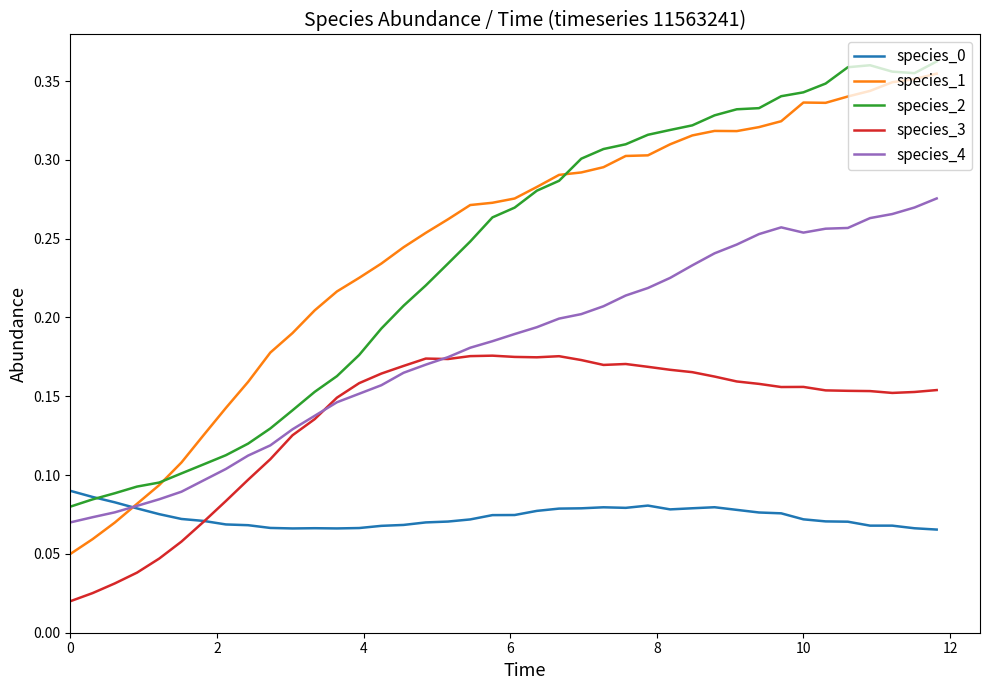

True or false: species_3 and species_1 intersect in this chart.

False